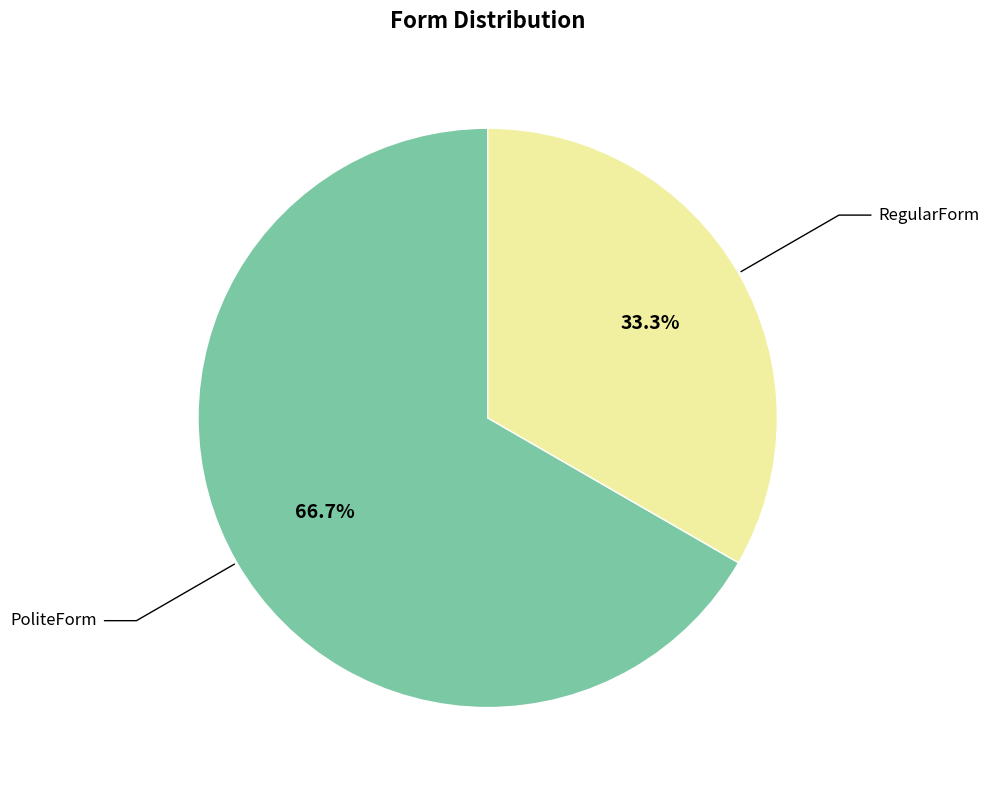

Is there any slice that represents more than half of the pie?

Yes